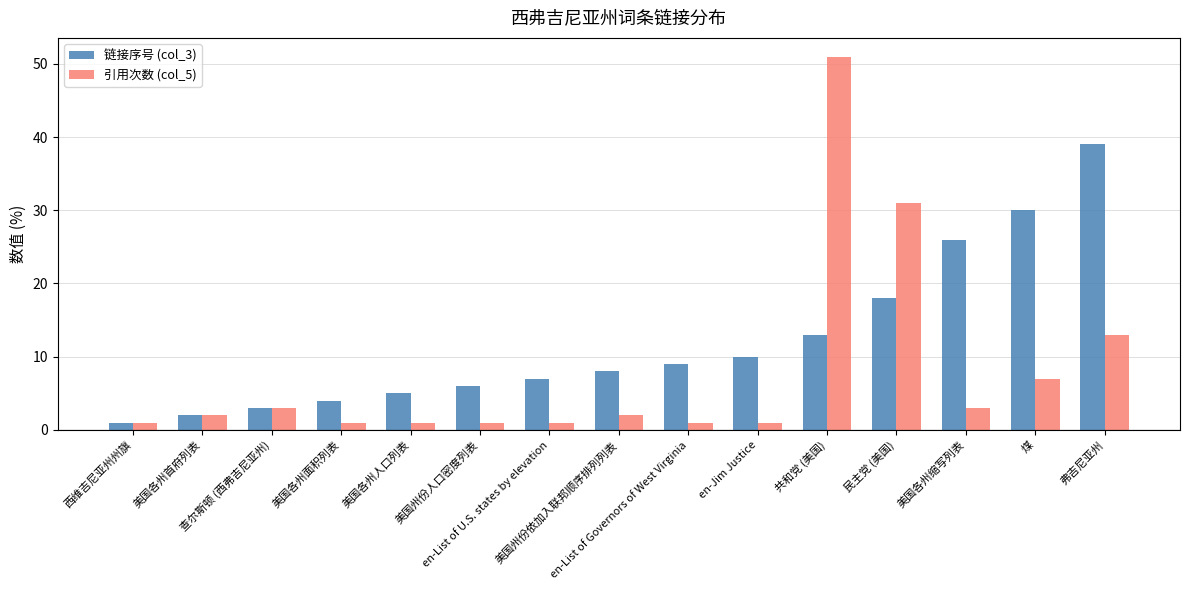

How many groups of bars are there?

15